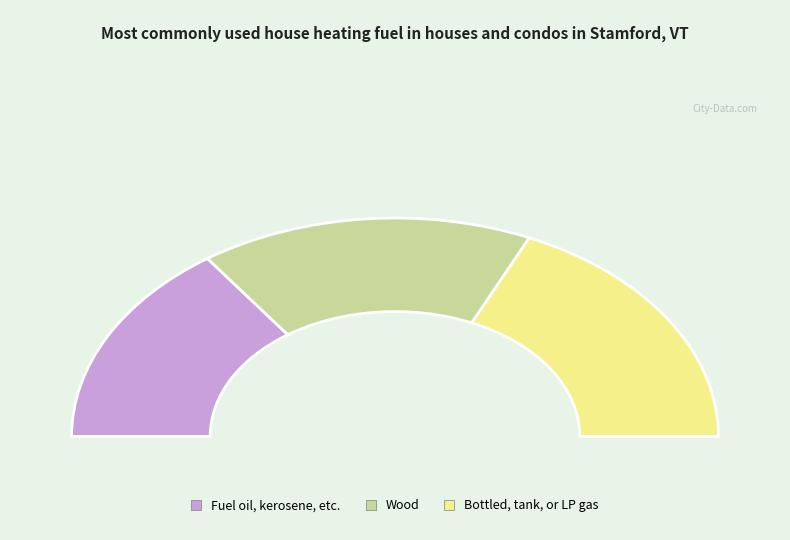

Does 11 represent more than half of the total?

No